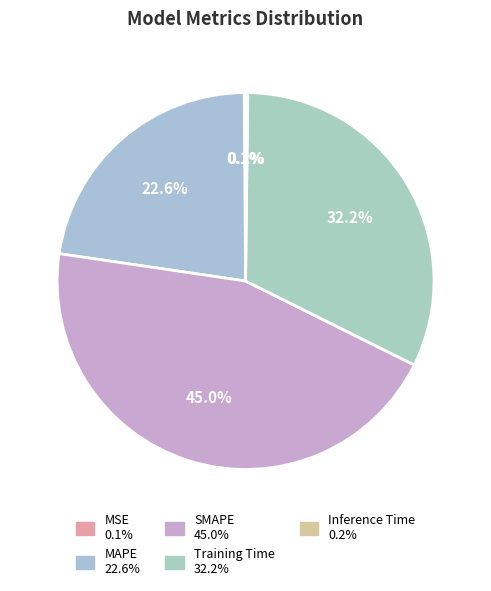

Rank the categories by value from lowest to highest.

MSE, Inference Time, MAPE, Training Time, SMAPE